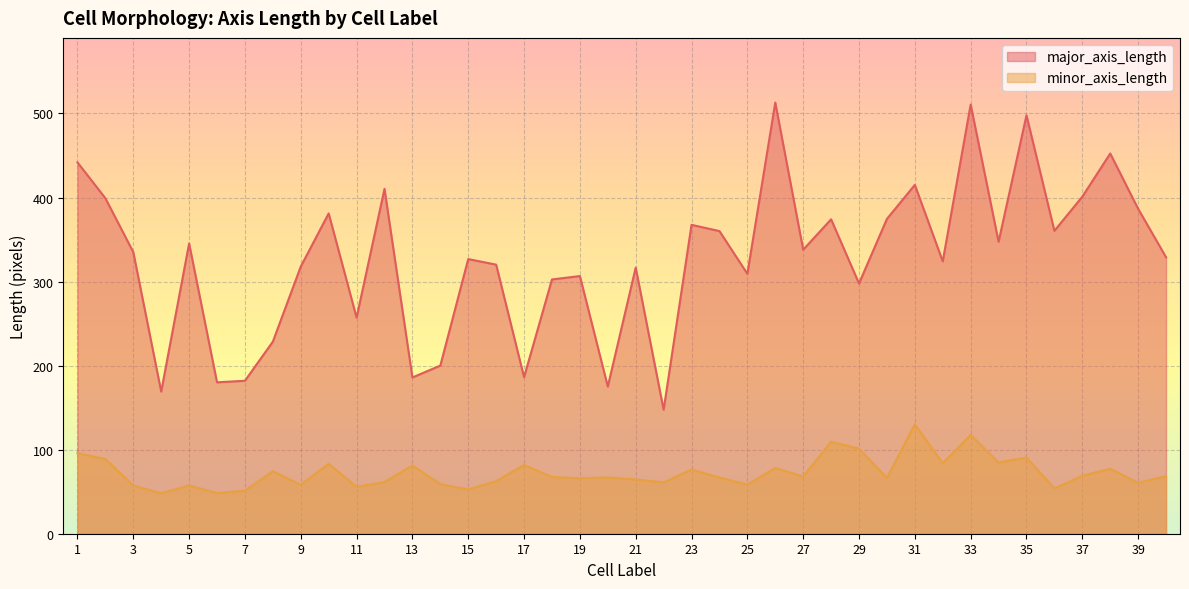

At which category is the sum across all series the highest?

33